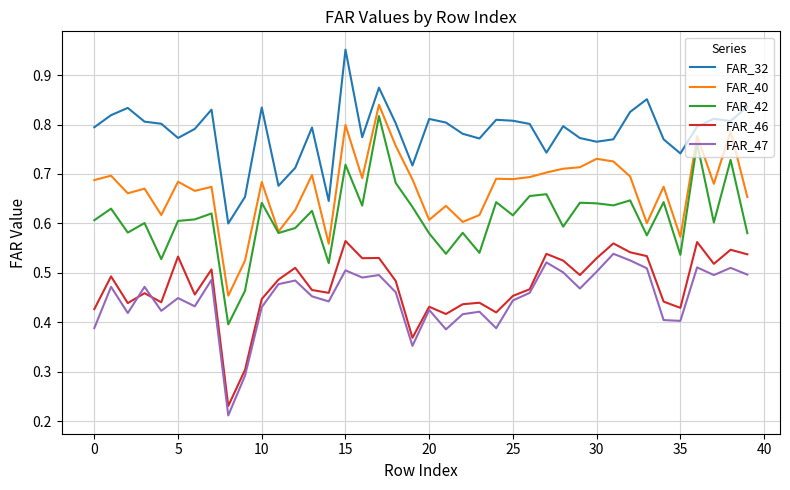

Which series has the widest spread of values?

FAR_42